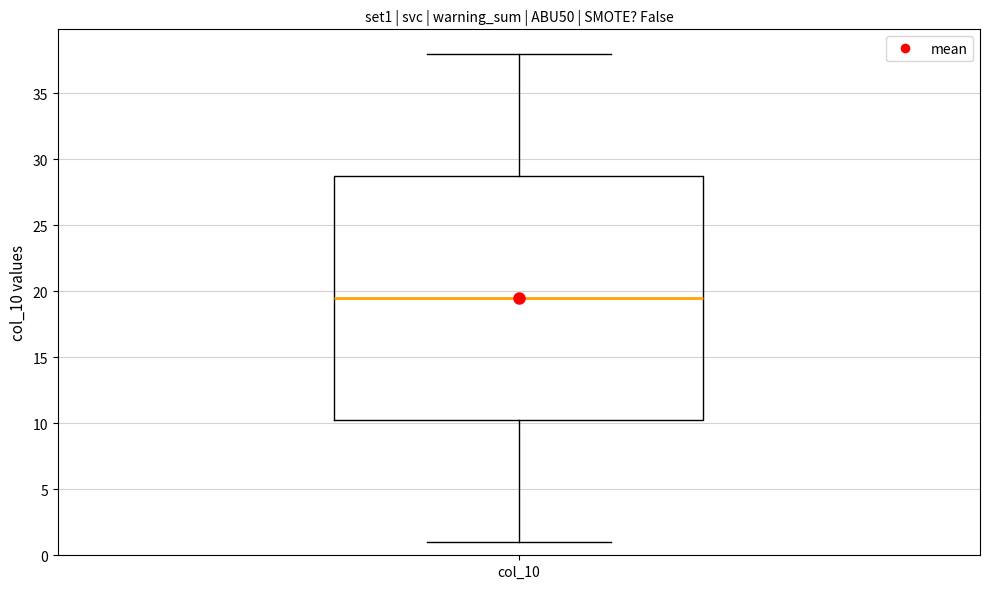

Read this box plot against the y-axis: the position of the median line, the range covered by the box, and the ends of both whiskers. The values are not printed on the chart, so give them approximately, as read against the axis.

median 19.5, box 10.5 to 29.0, whiskers 1.0 to 38.0